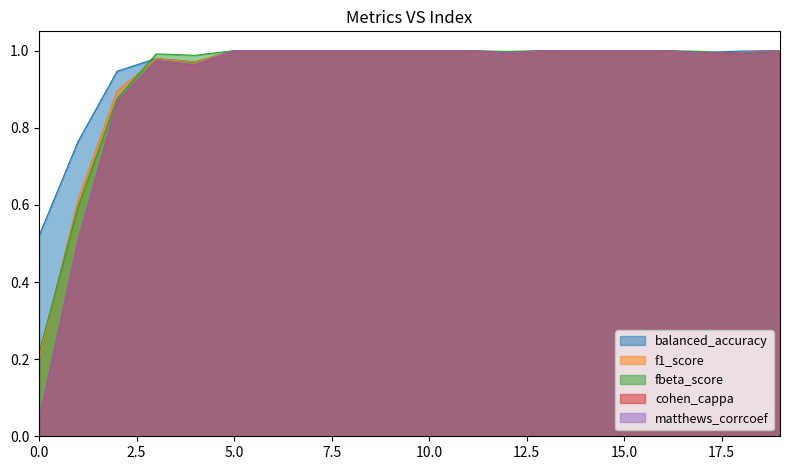

What is the difference between the second highest and minimum values in the matthews_corrcoef series?

1.0